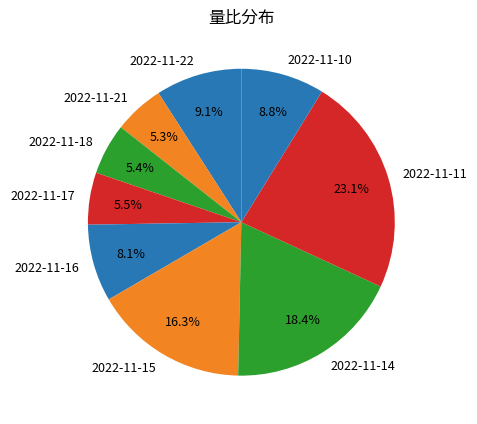

Between 2022-11-15 and 2022-11-14, which is larger?

2022-11-14